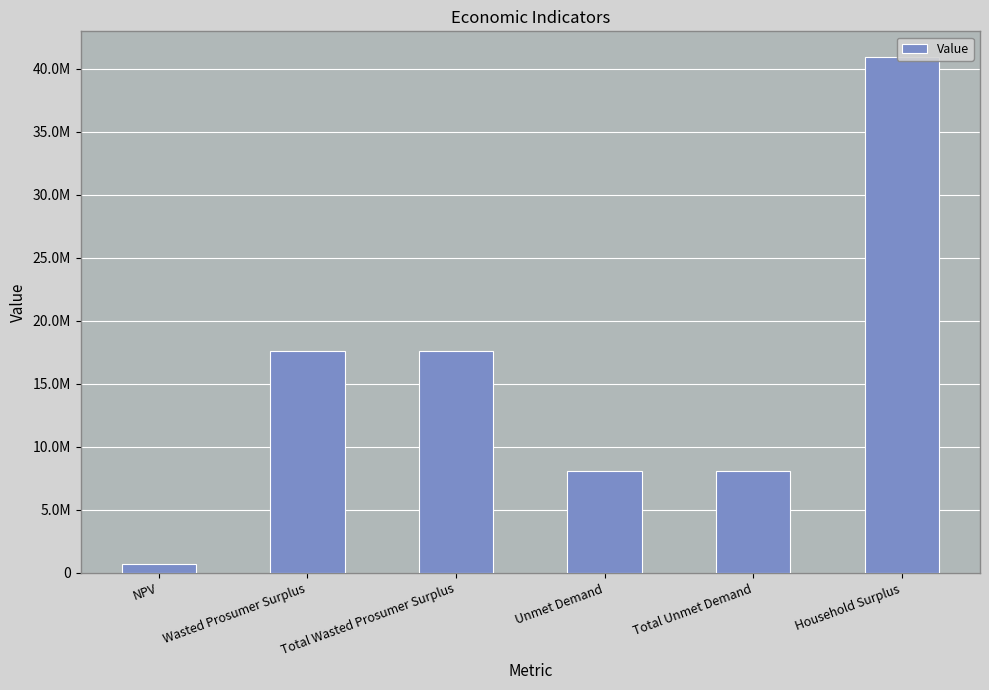

How many bars are there in total?

6